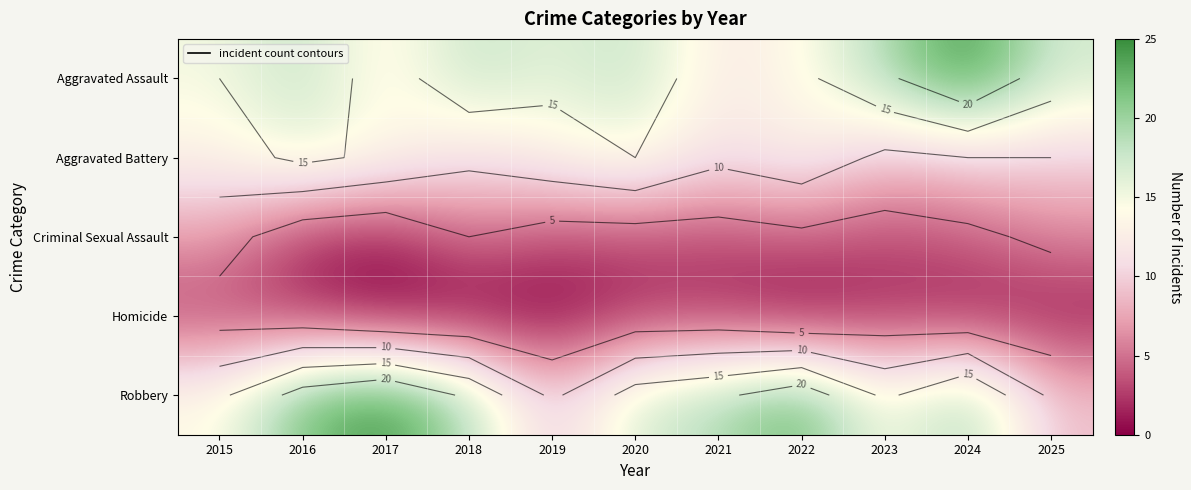

List the labels in order of Aggravated Assault value, largest first.

2024, 2023, 2016, 2018, 2020, 2025, 2019, 2015, 2022, 2017, 2021